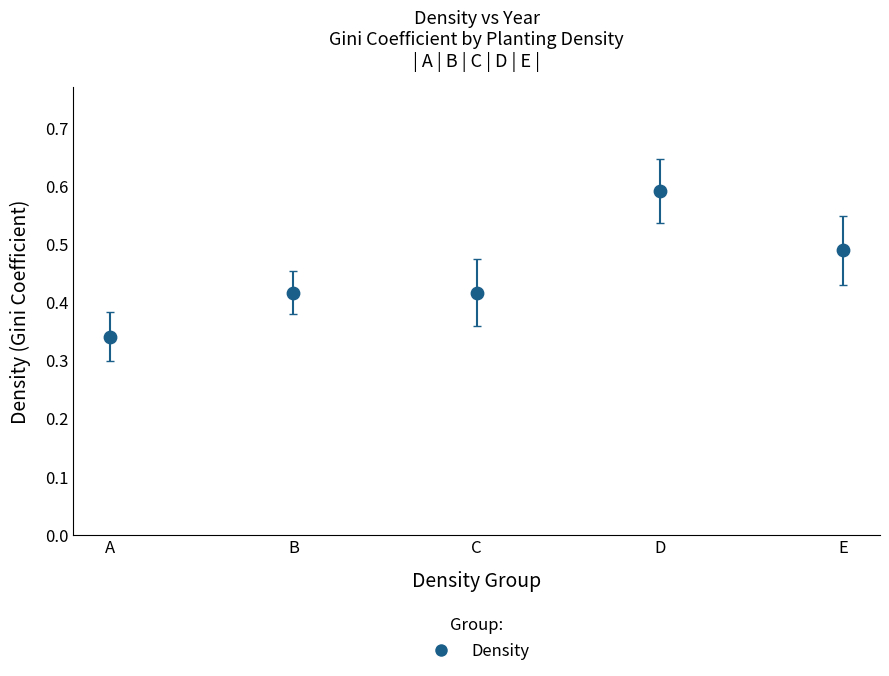

What is the range of X values (max minus min)?

4.0